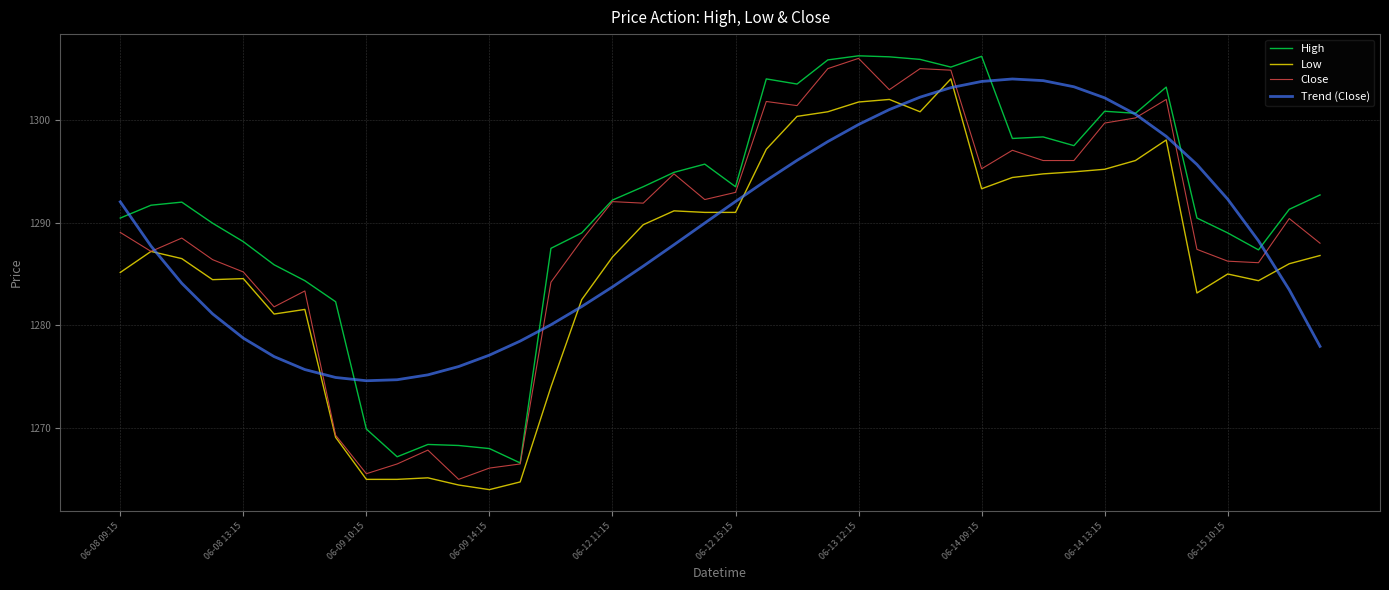

True or false: Close has more than 1 points higher than both neighbors.

True